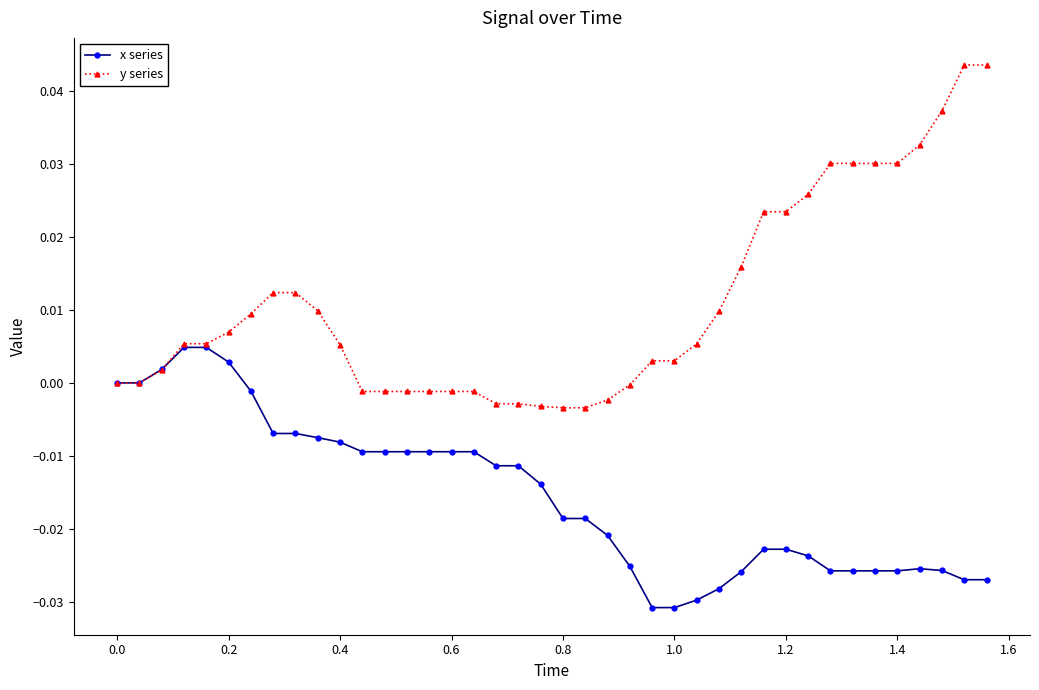

Does the chart display data point markers on the line(s)?

Yes